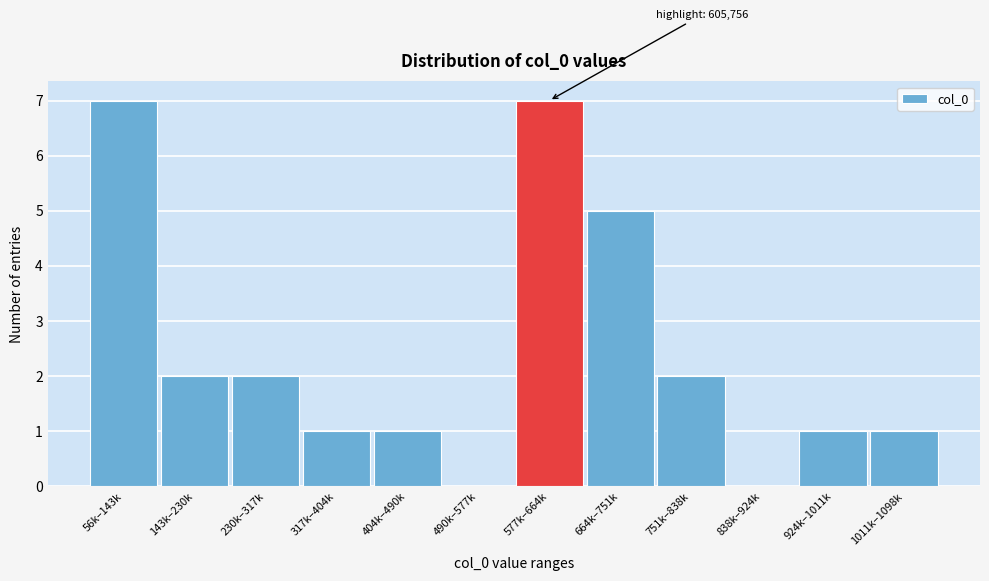

Reading left to right, transcribe all the data shown in this chart.

56k–143k=7	143k–230k=2	230k–317k=2	317k–404k=1	404k–490k=1	490k–577k=0	577k–664k=7	664k–751k=5	751k–838k=2	838k–924k=0	924k–1011k=1	1011k–1098k=1